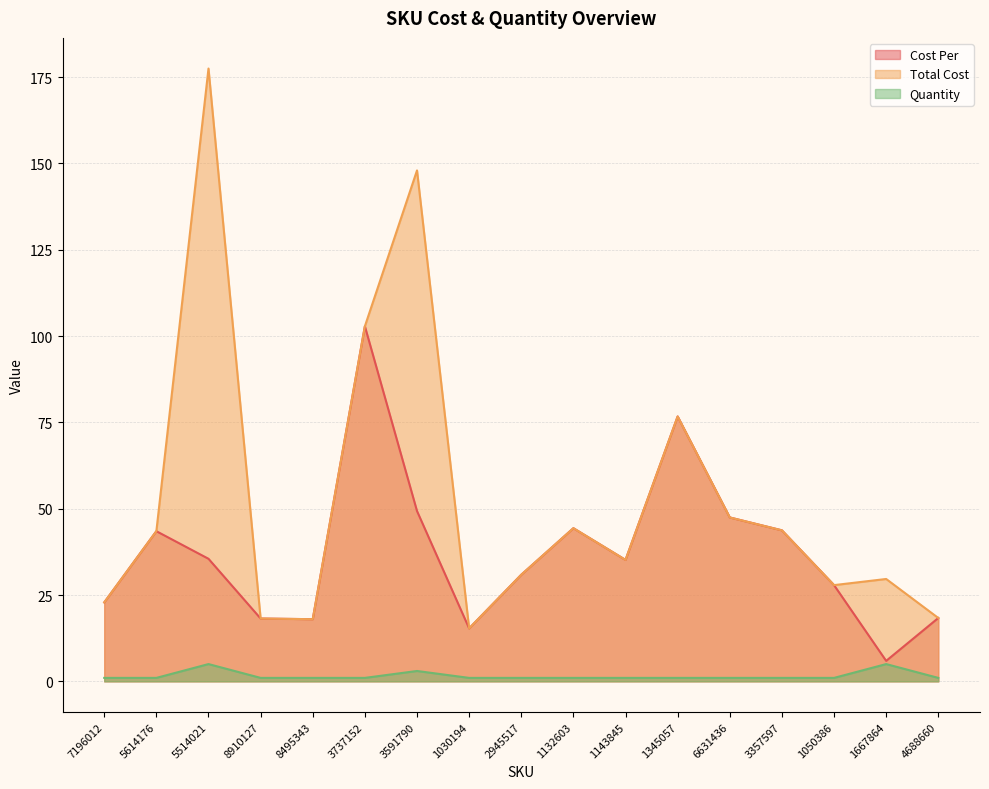

Reading right to left, extract all data points from this chart.

Cost Per: 18.4	5.9	27.9	43.7	47.5	76.7	35.2	44.4	30.9	15.3	49.3	102.8	18.0	18.2	35.5	43.5	22.9
Total Cost: 18.4	29.6	27.9	43.7	47.5	76.7	35.2	44.4	30.9	15.3	148.0	102.8	18.0	18.2	177.5	43.5	22.9
Quantity: 1.0	5.0	1.0	1.0	1.0	1.0	1.0	1.0	1.0	1.0	3.0	1.0	1.0	1.0	5.0	1.0	1.0